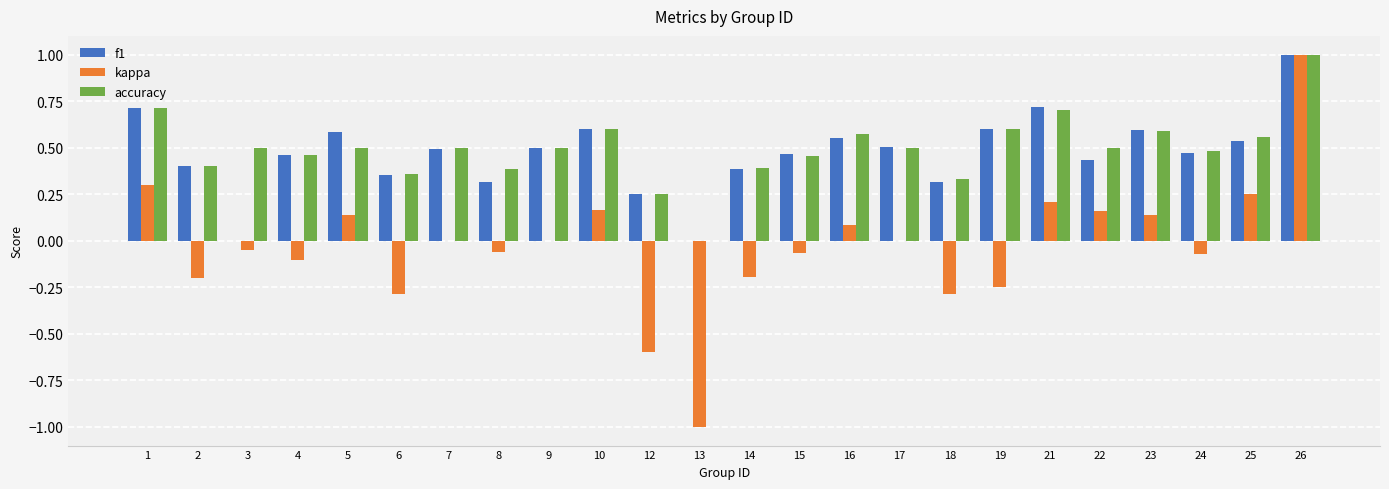

What is the sum of the accuracy values at 19 and 16?

1.2